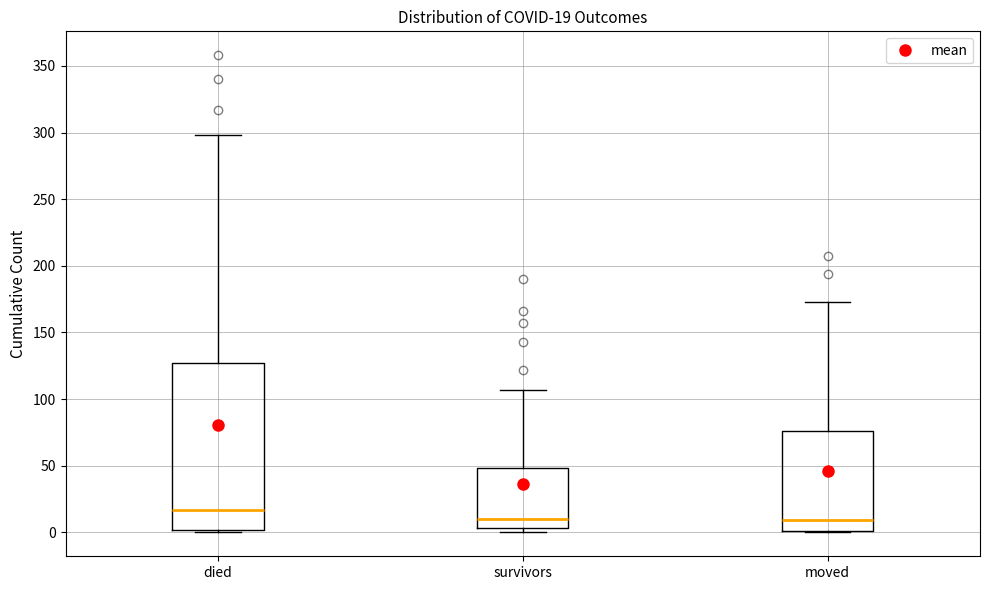

Which box is the tallest, from its lower edge to its upper edge?

died